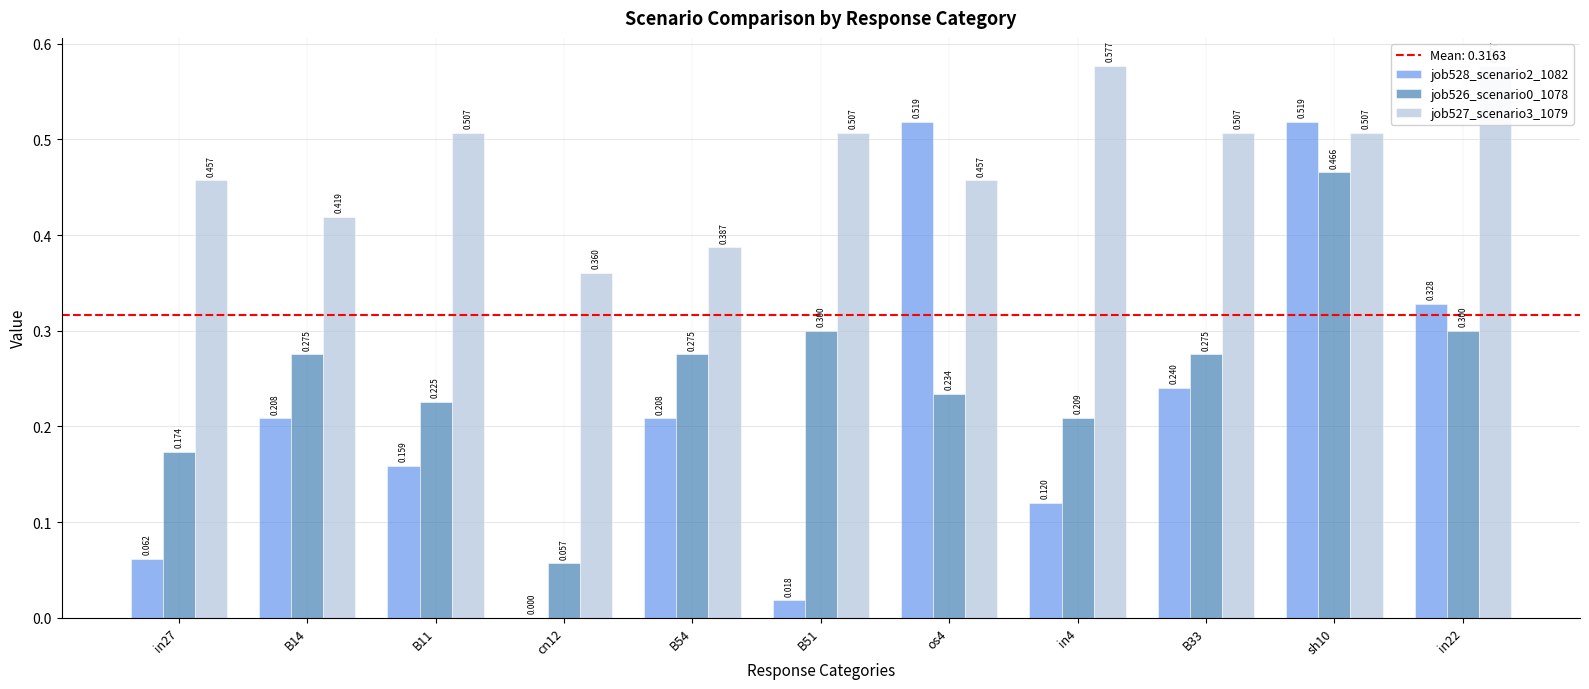

Reading left to right, list all the values displayed in this chart.

job528_scenario2_1082: in27=0.1	B14=0.2	B11=0.2	cn12=0.0	B54=0.2	B51=0.0	os4=0.5	in4=0.1	B33=0.2	sh10=0.5	in22=0.3
job526_scenario0_1078: in27=0.2	B14=0.3	B11=0.2	cn12=0.1	B54=0.3	B51=0.3	os4=0.2	in4=0.2	B33=0.3	sh10=0.5	in22=0.3
job527_scenario3_1079: in27=0.5	B14=0.4	B11=0.5	cn12=0.4	B54=0.4	B51=0.5	os4=0.5	in4=0.6	B33=0.5	sh10=0.5	in22=0.6